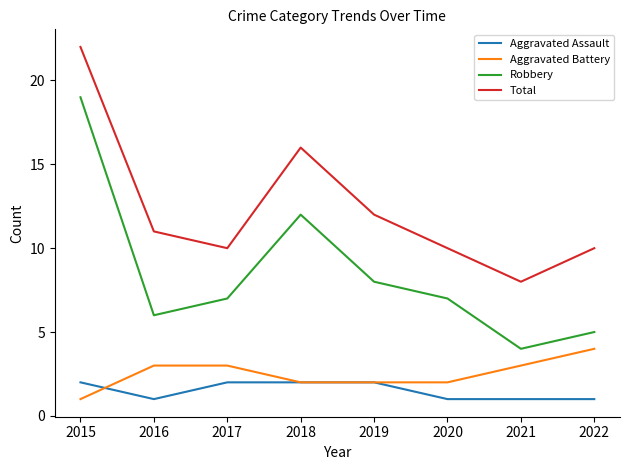

Count the Aggravated Assault values in the range 1 to 2.

8